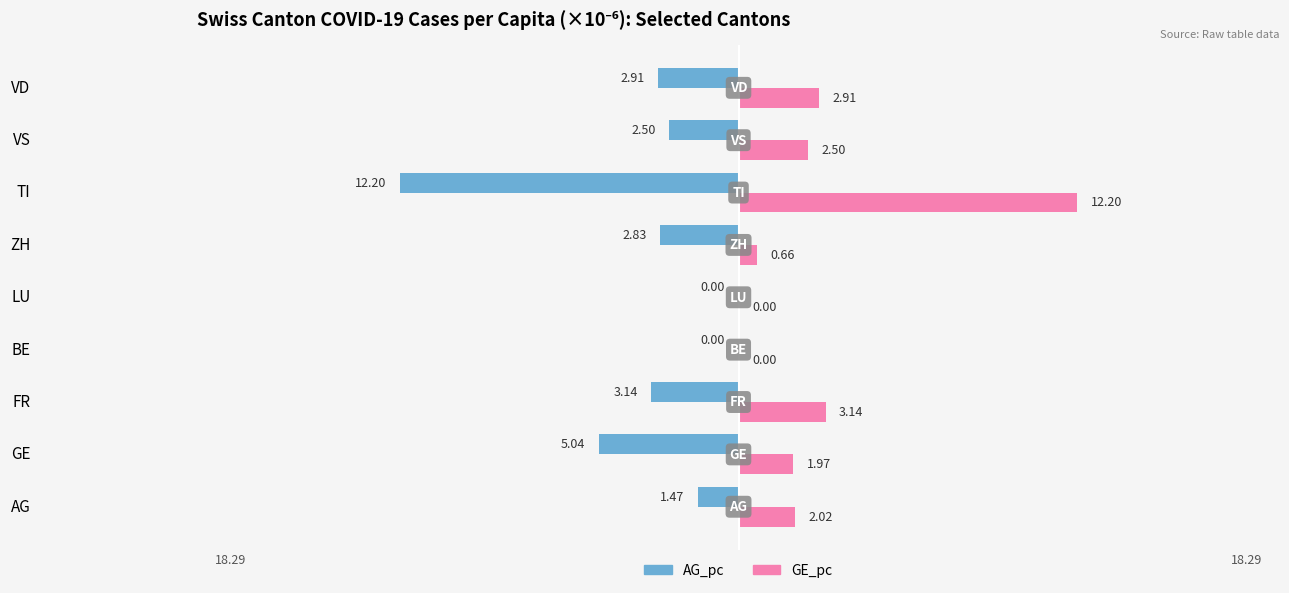

Which label corresponds to the largest value in the chart?

TI